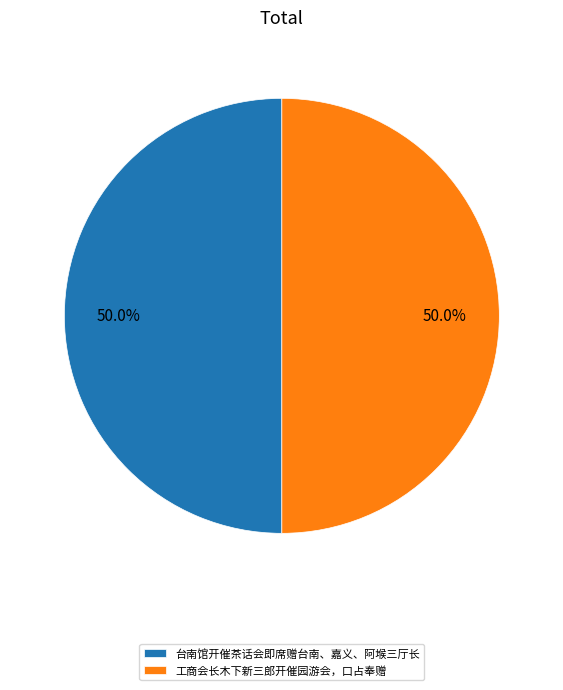

Approximately how many times larger is the value at 工商会长木下新三郎开催园游会，口占奉赠 compared to 台南馆开催茶话会即席赠台南、嘉义、阿堠三厅长?

1.0